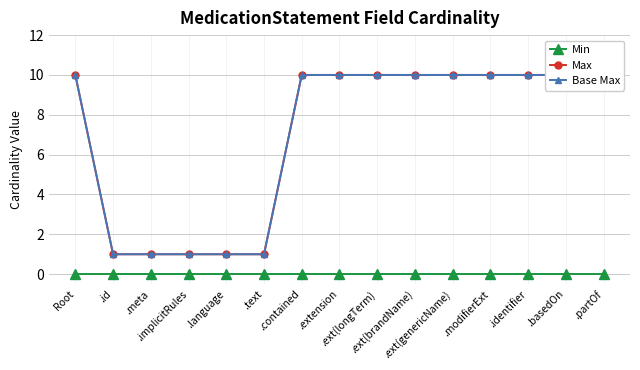

What is the sum of the Base Max values at .language and .implicitRules?

2